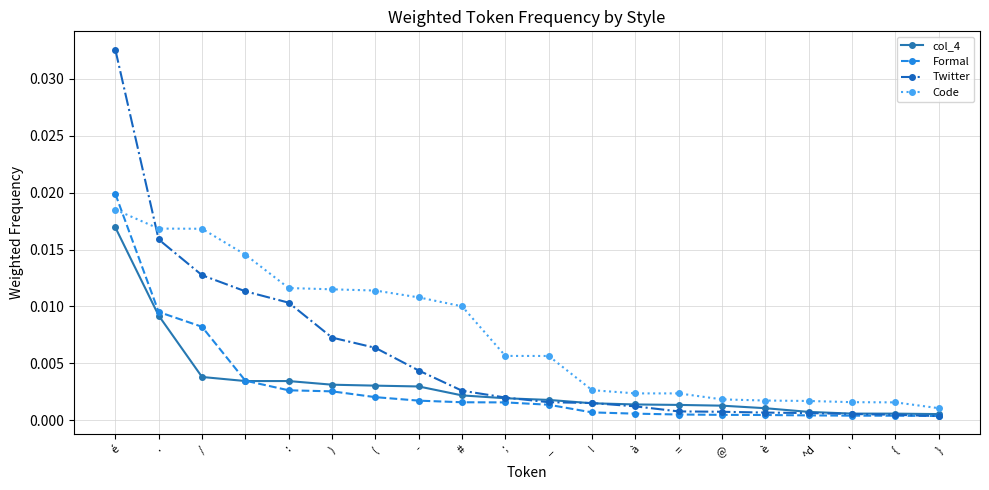

Which series has the largest total across all categories?

Code